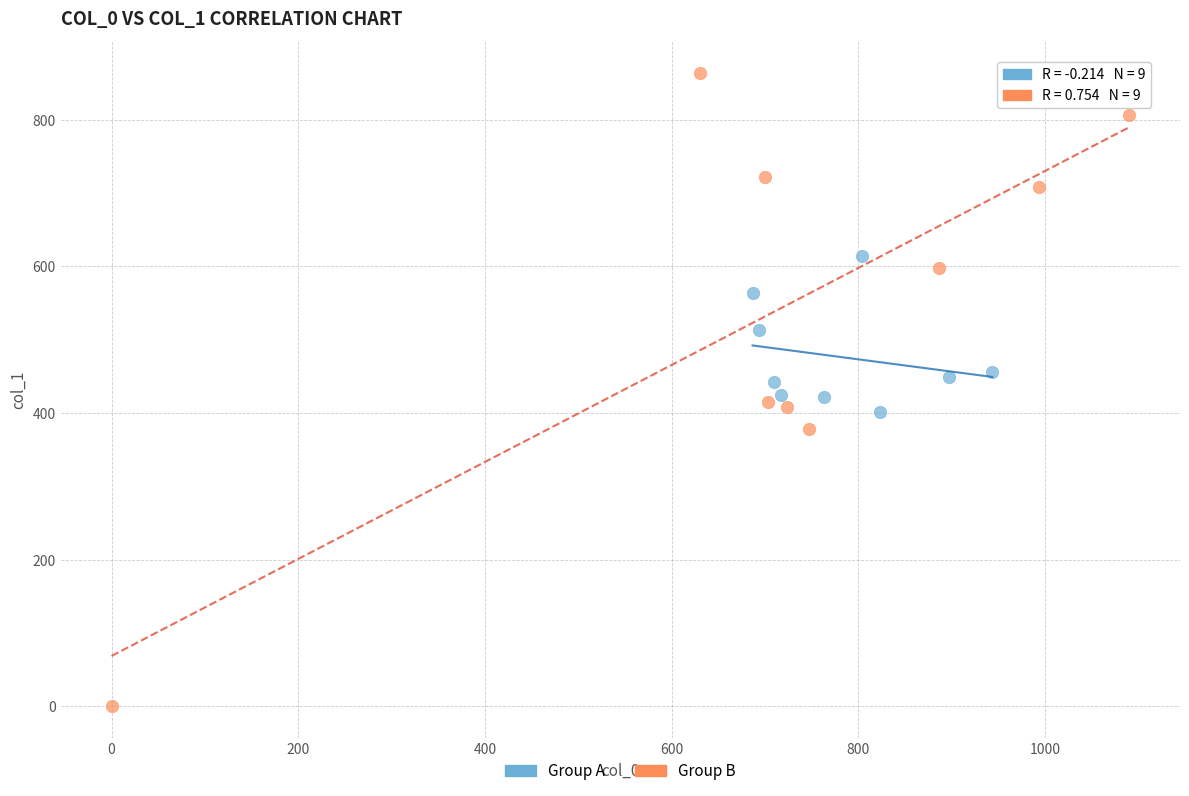

Which series contains the highest Y value?

Group B